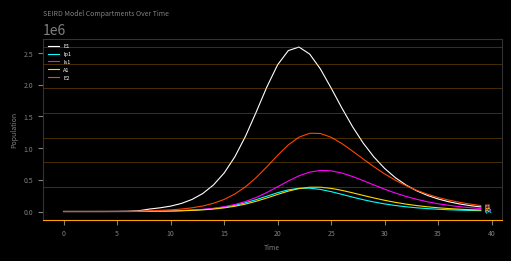

What is the sum of all A1 values?

4721030.2